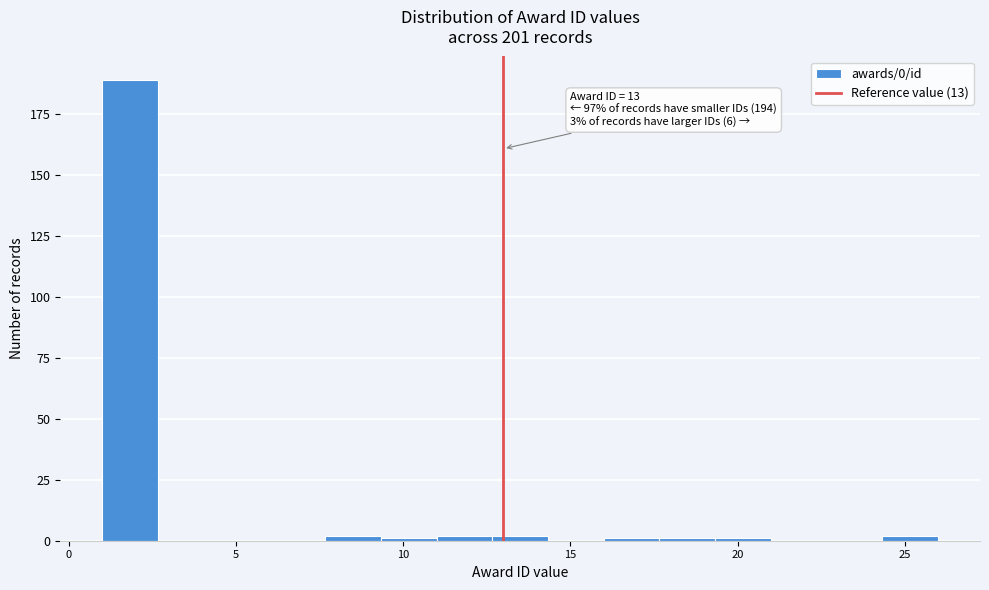

Around what value on the x-axis is the tallest bar? Give the approximate position of its centre, as read against the axis.

2.0